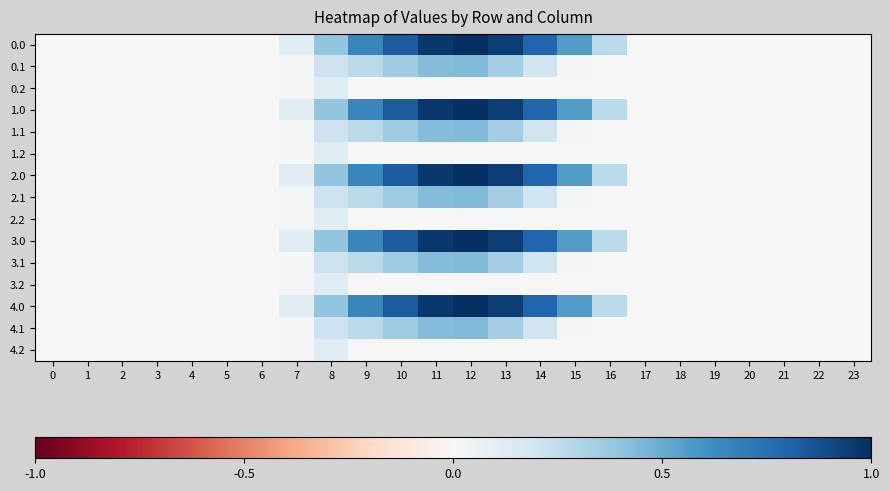

Count the number of data series in this chart.

15